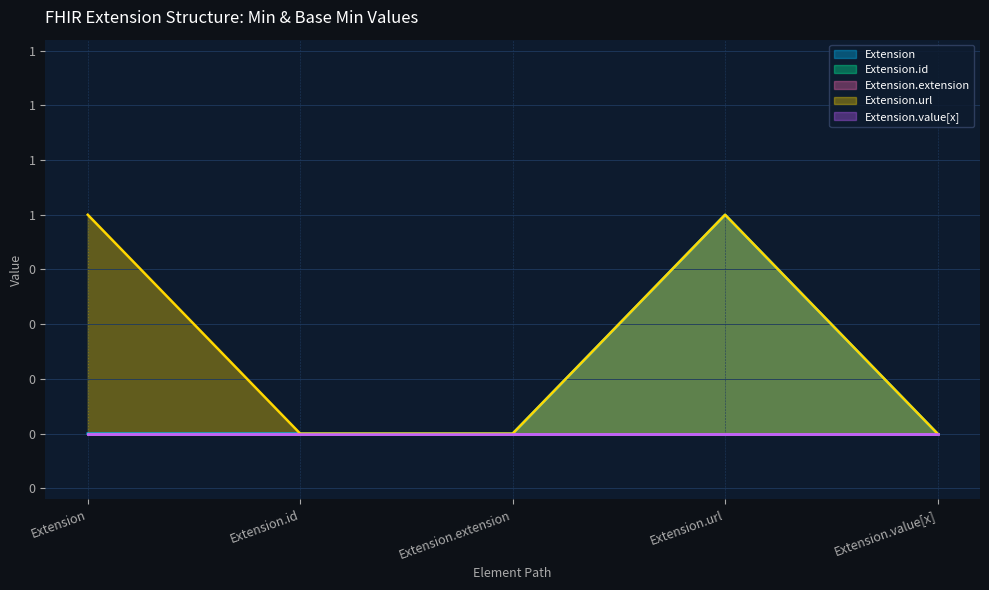

At how many categories does at least one series exceed 0?

2